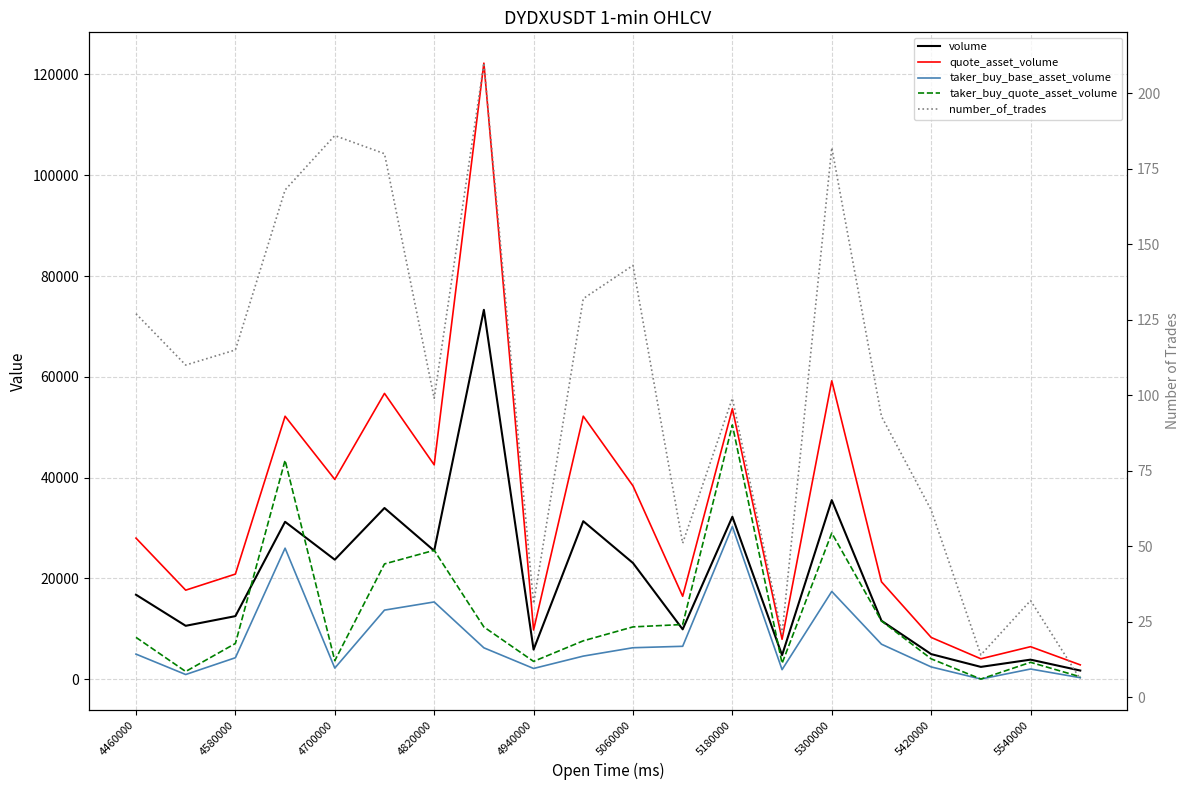

Is this an area chart (filled region under the line)?

No